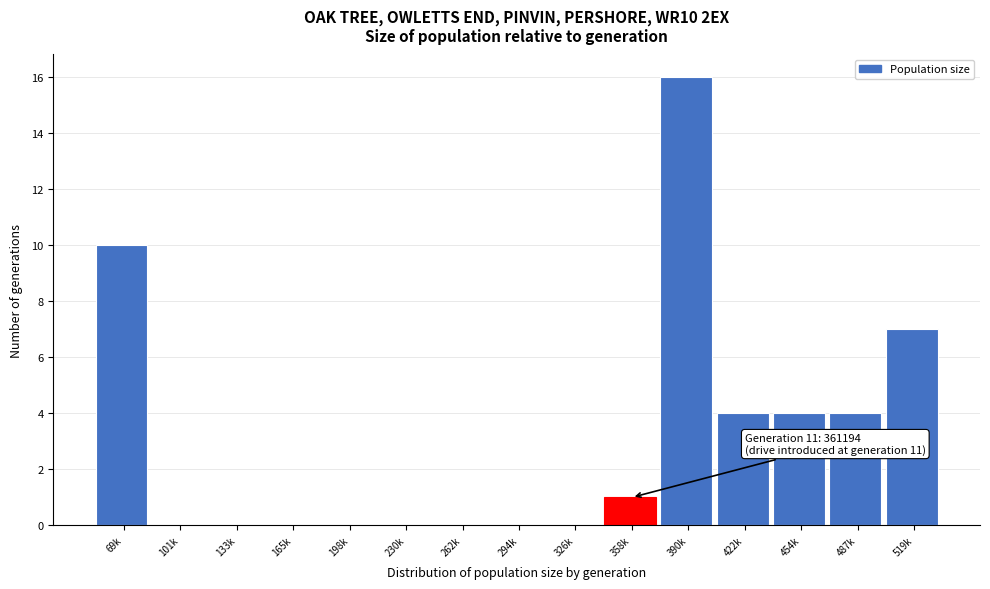

Reading left to right, list all the values displayed in this chart.

69k=10	101k=0	133k=0	165k=0	198k=0	230k=0	262k=0	294k=0	326k=0	358k=1	390k=16	422k=4	454k=4	487k=4	519k=7